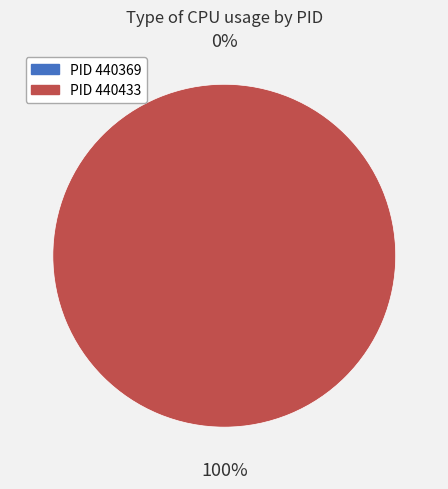

Is it true that 440369 is 0% of the pie?

True